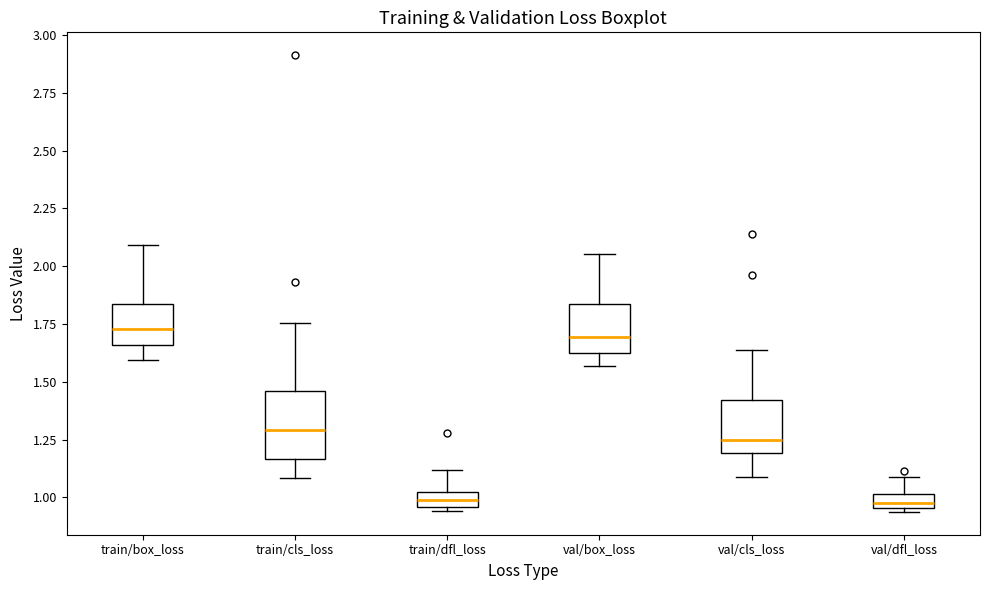

Which box is the tallest, from its lower edge to its upper edge?

train/cls_loss